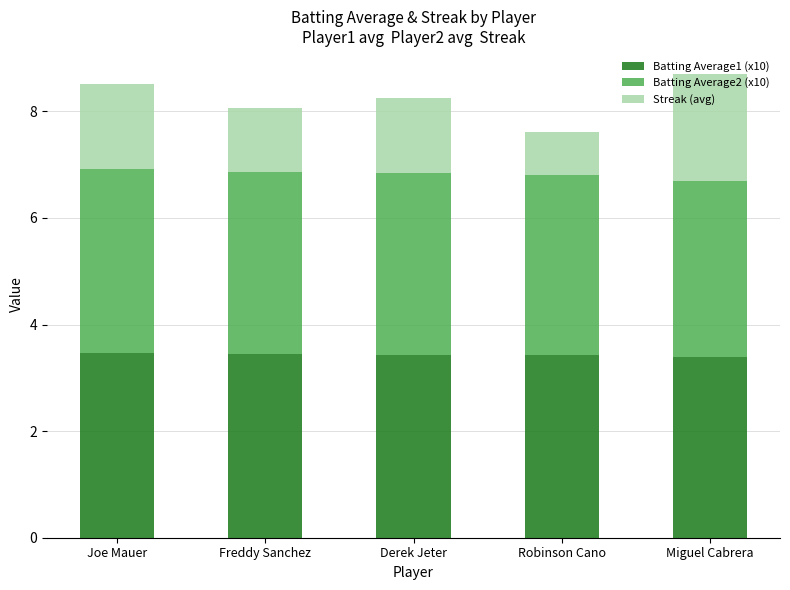

What is the total value across all series at Robinson Cano?

7.6